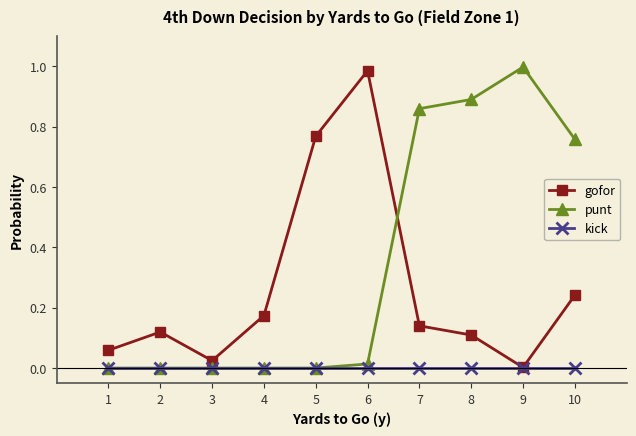

Between 3 and 7, which series saw the biggest shift?

punt